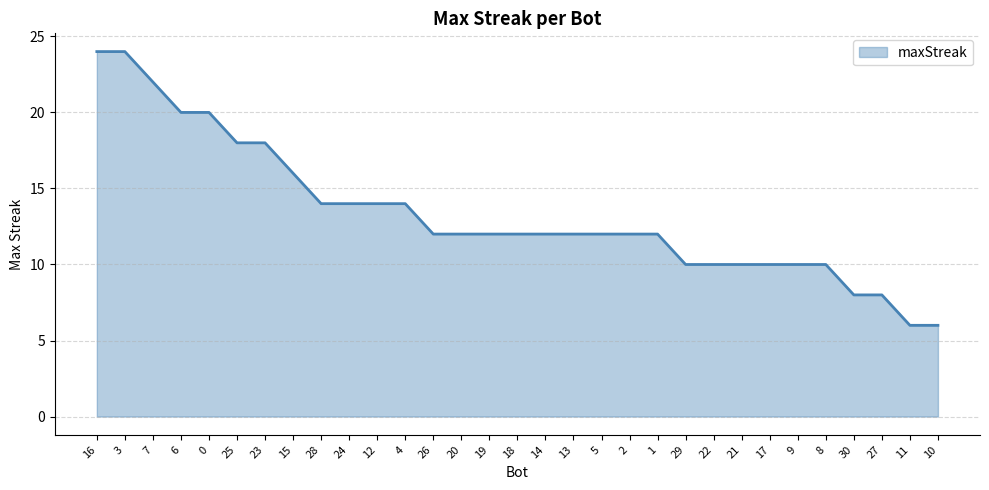

True or false: the data shows 20 at 19.

False